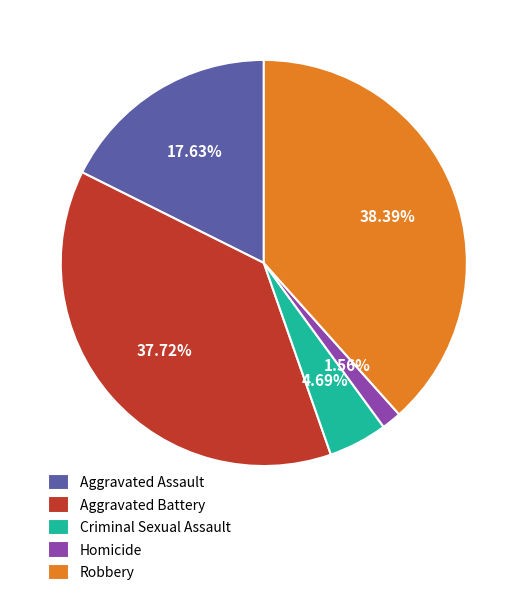

Count the number of slices in the pie.

5